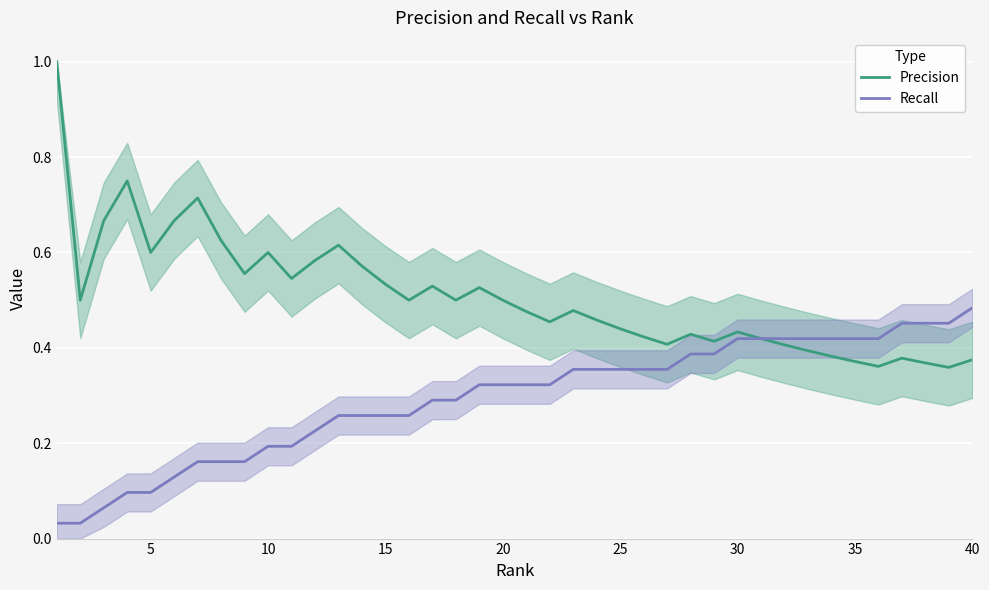

Reading left to right, what are all the values shown in this chart?

Precision: 1.0	0.5	0.7	0.8	0.6	0.7	0.7	0.6	0.6	0.6	0.5	0.6	0.6	0.6	0.5	0.5	0.5	0.5	0.5	0.5	0.5	0.5	0.5	0.5	0.4	0.4	0.4	0.4	0.4	0.4	0.4	0.4	0.4	0.4	0.4	0.4	0.4	0.4	0.4	0.4
Recall: 0.0	0.0	0.1	0.1	0.1	0.1	0.2	0.2	0.2	0.2	0.2	0.2	0.3	0.3	0.3	0.3	0.3	0.3	0.3	0.3	0.3	0.3	0.4	0.4	0.4	0.4	0.4	0.4	0.4	0.4	0.4	0.4	0.4	0.4	0.4	0.4	0.5	0.5	0.5	0.5